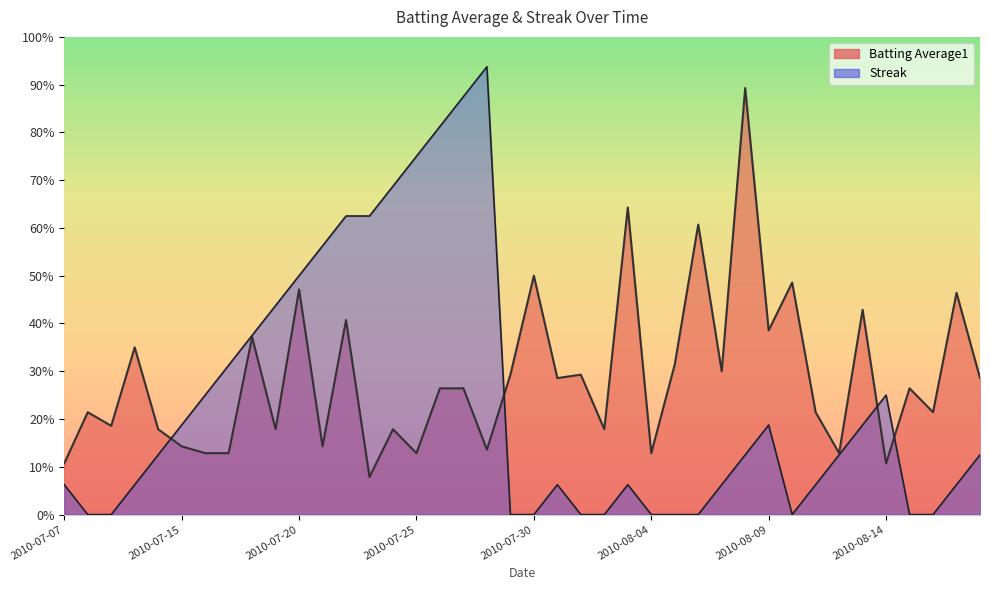

Which series has the largest total across all categories?

Batting Average1